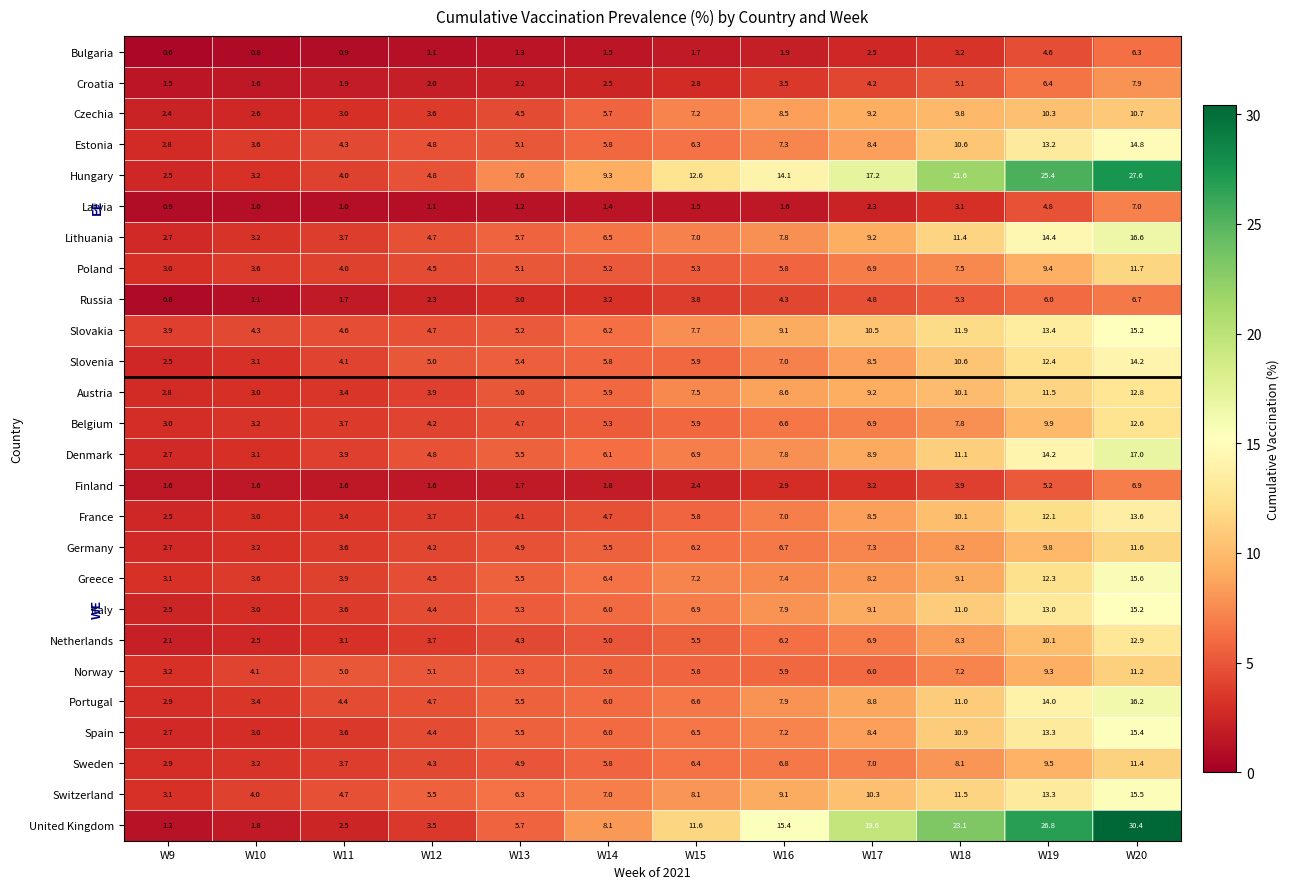

Which series changed the most between W11 and W17?

United Kingdom